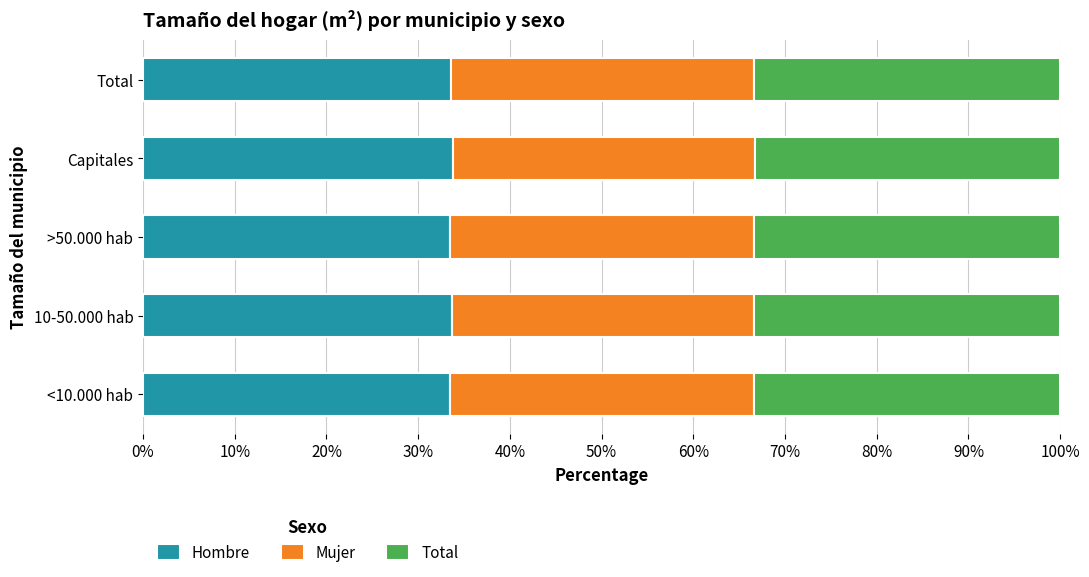

True or false: Hombre has a value of 22.0 at 10-50.000 hab.

False